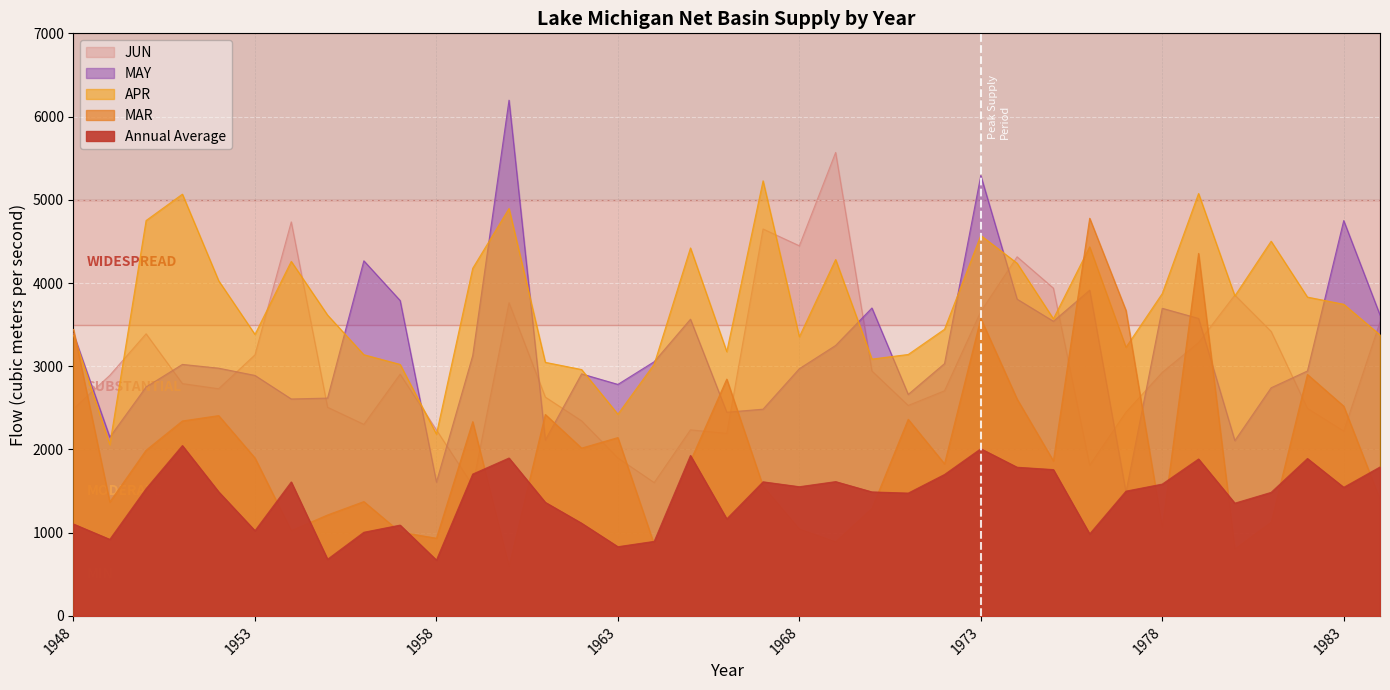

Where do MAR and JUN first cross each other?

1948 and 1949